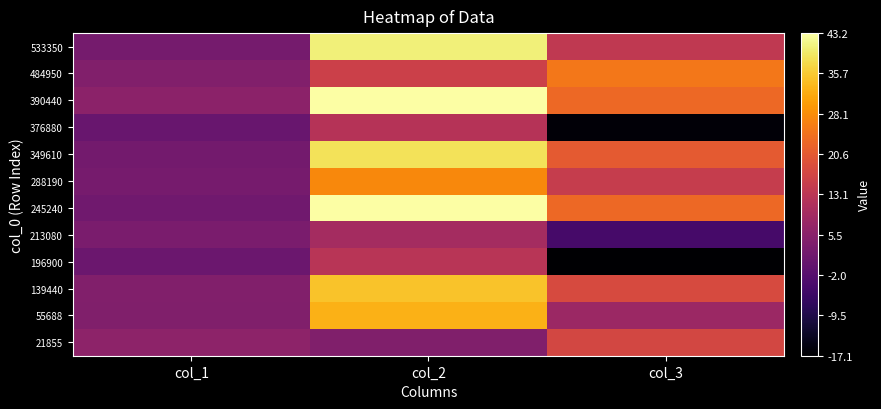

Reading left to right, list all the values displayed in this chart.

21855: col_1=6.1	col_2=4.3	col_3=17.2
55688: col_1=4.3	col_2=32.7	col_3=8.3
139440: col_1=4.5	col_2=34.7	col_3=17.9
196900: col_1=1.2	col_2=12.8	col_3=-17.1
213080: col_1=3.2	col_2=9.7	col_3=-4.3
245240: col_1=2.0	col_2=43.2	col_3=23.0
288190: col_1=2.9	col_2=27.6	col_3=14.7
349610: col_1=2.3	col_2=38.5	col_3=20.7
376880: col_1=0.8	col_2=12.3	col_3=-16.3
390440: col_1=5.8	col_2=43.1	col_3=23.0
484950: col_1=4.4	col_2=15.9	col_3=25.2
533350: col_1=2.7	col_2=40.6	col_3=13.9